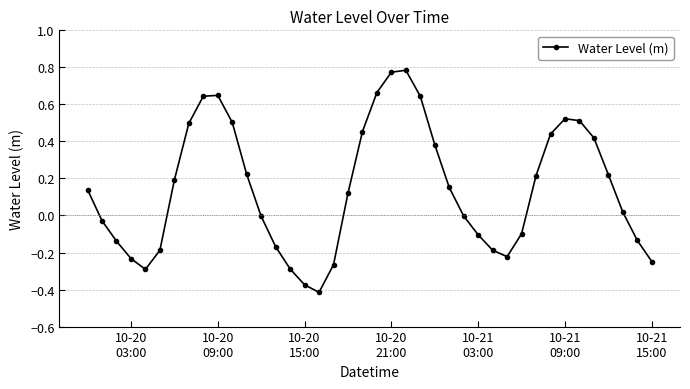

How many interior local peaks (higher than both neighbors) does the data have?

3